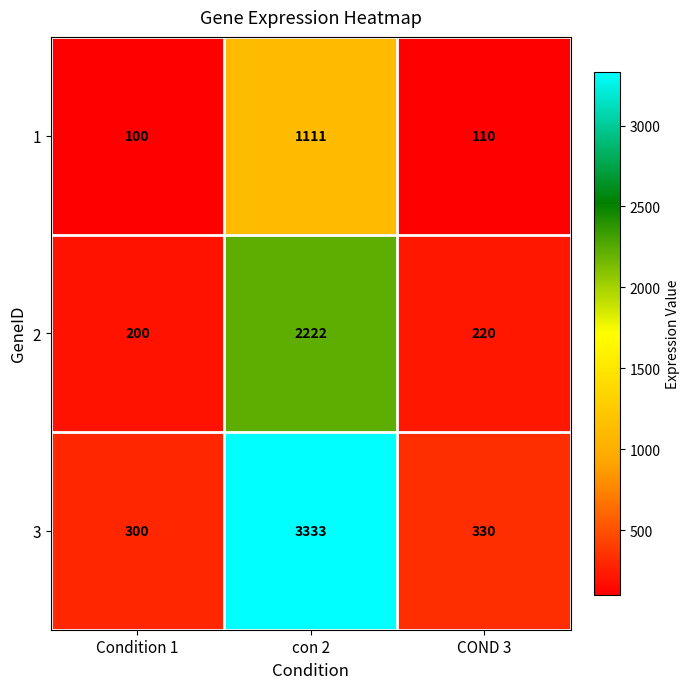

Reading left to right, what are all the values shown in this chart?

1: 100	1111	110
2: 200	2222	220
3: 300	3333	330